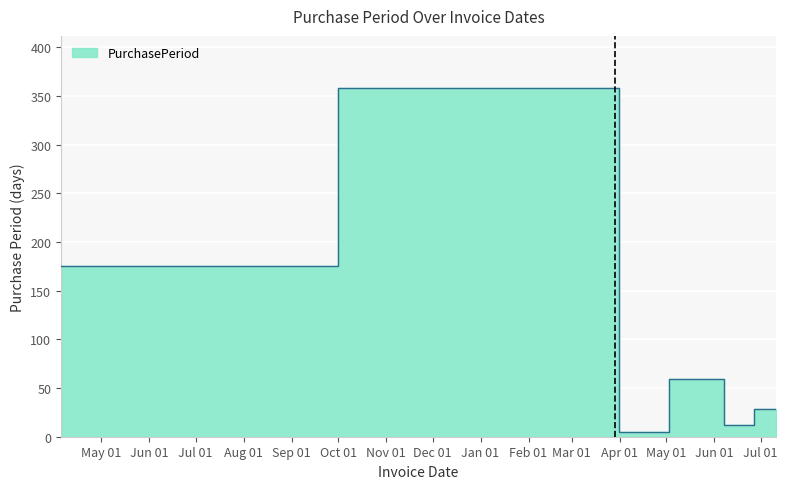

Where is the first local minimum?

2017-04-03